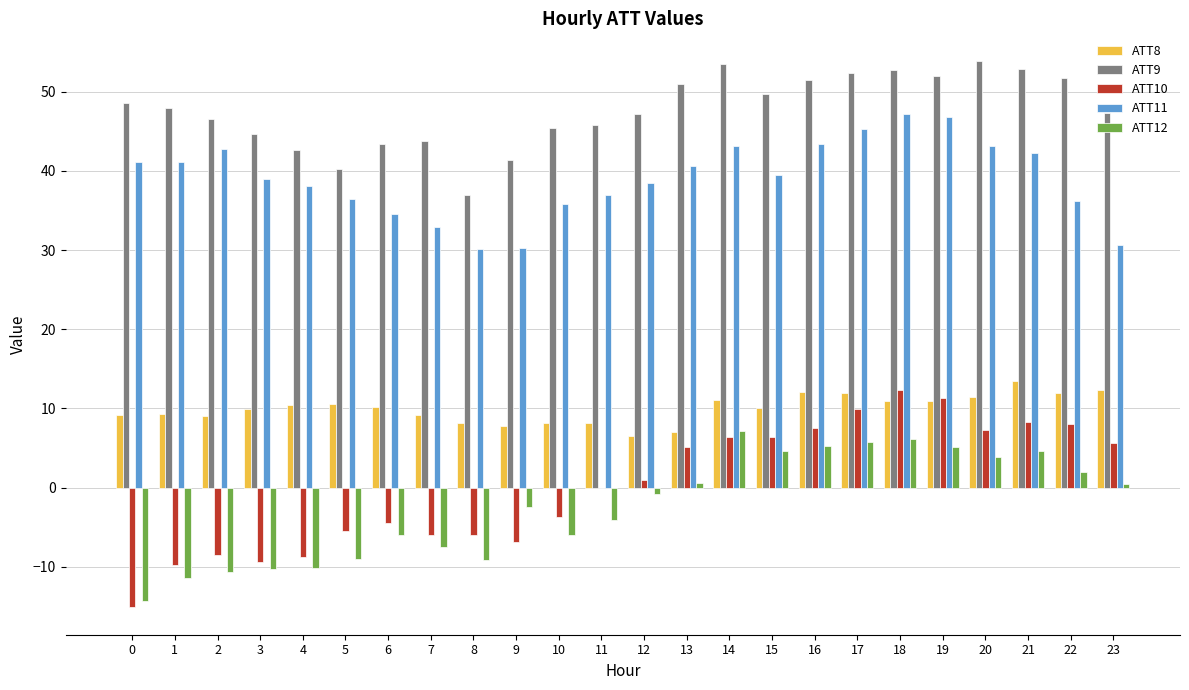

Which series changed the most between 9 and 11?

ATT10